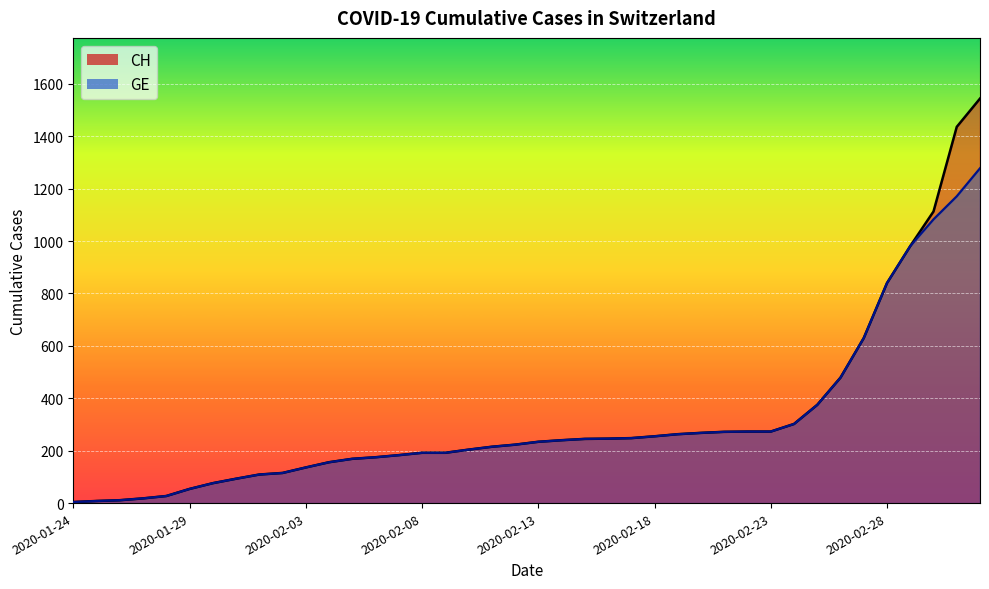

True or false: GE and CH cross at least once.

False